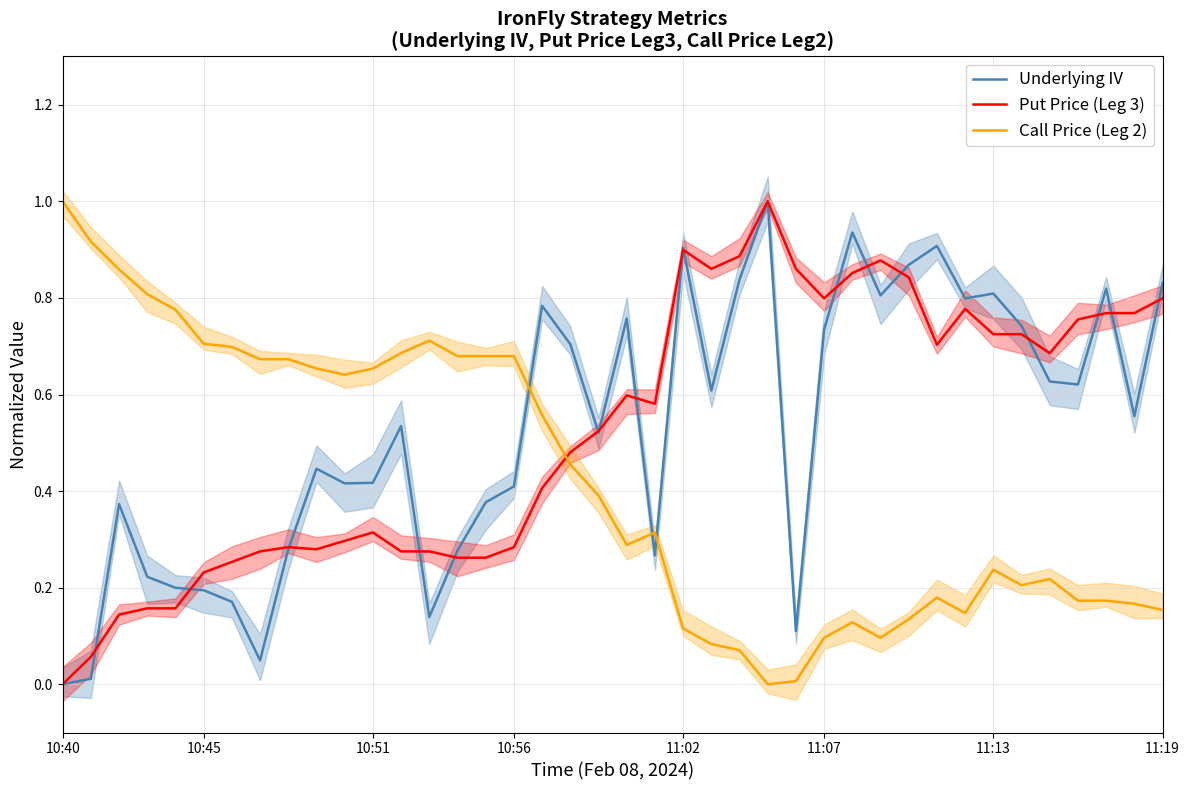

At how many categories does at least one series exceed 0?

40